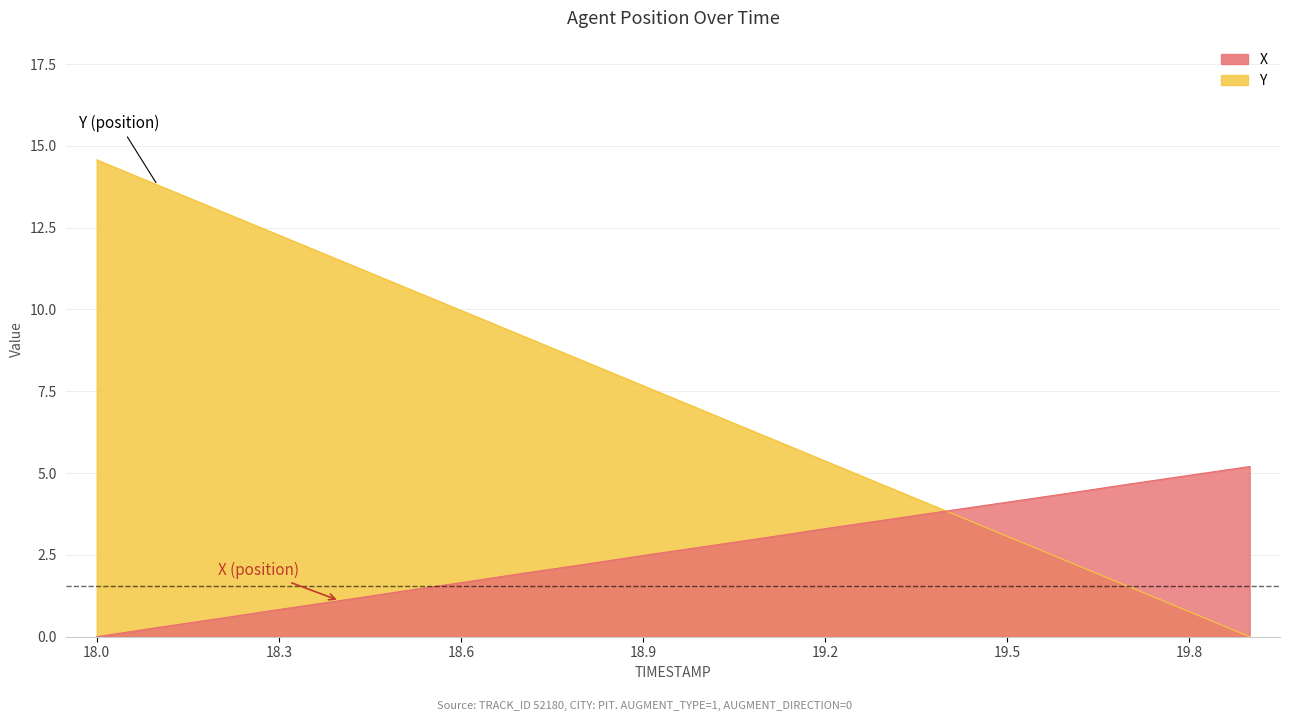

At how many categories does at least one series exceed 12?

4